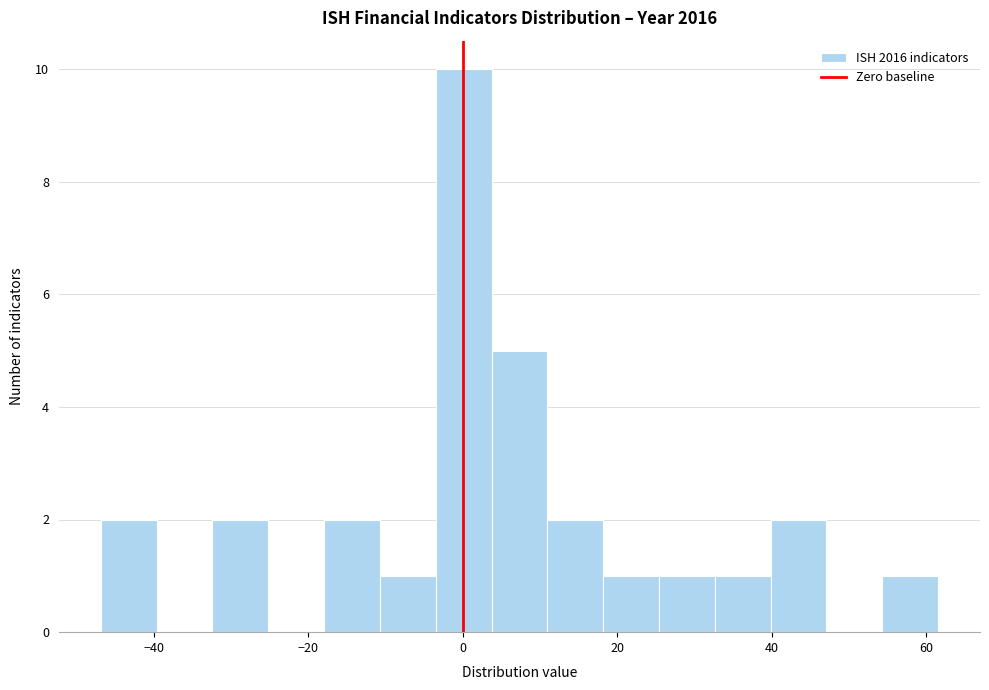

Read against the x-axis, roughly where is the centre of the tallest bar?

0